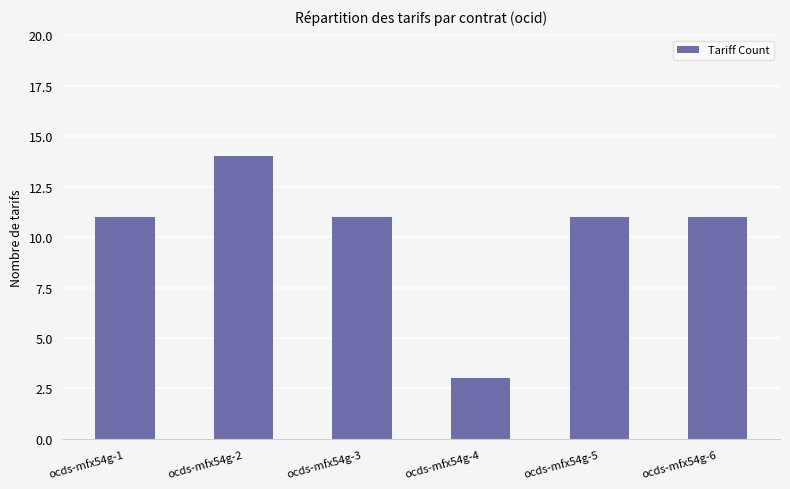

The chart shows a value of 2 at ocds-mfx54g-4. True or false?

False